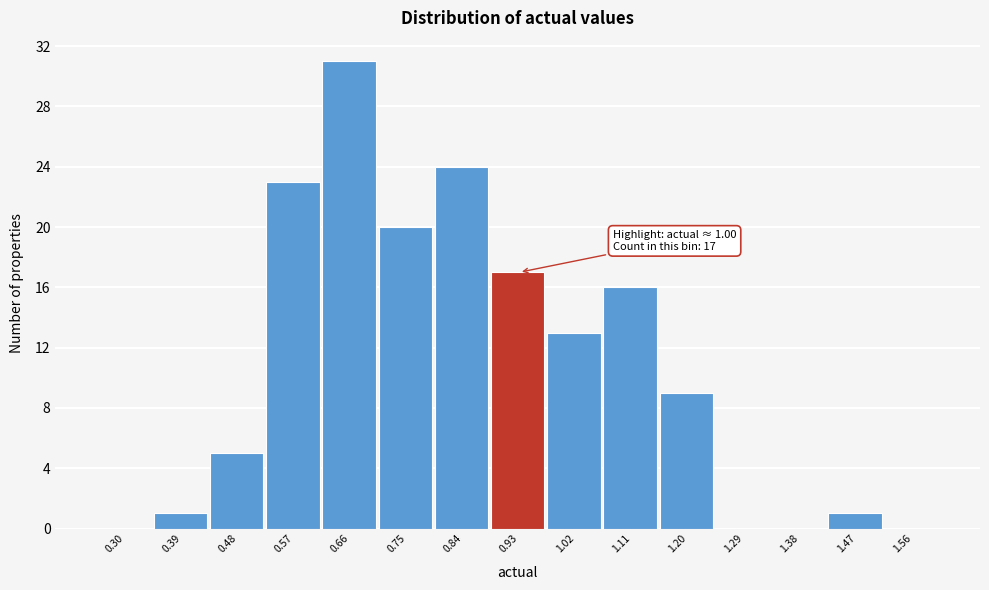

Reading right to left, what are all the values shown in this chart?

1.56=0	1.47=1	1.38=0	1.29=0	1.20=9	1.11=16	1.02=13	0.93=17	0.84=24	0.75=20	0.66=31	0.57=23	0.48=5	0.39=1	0.30=0